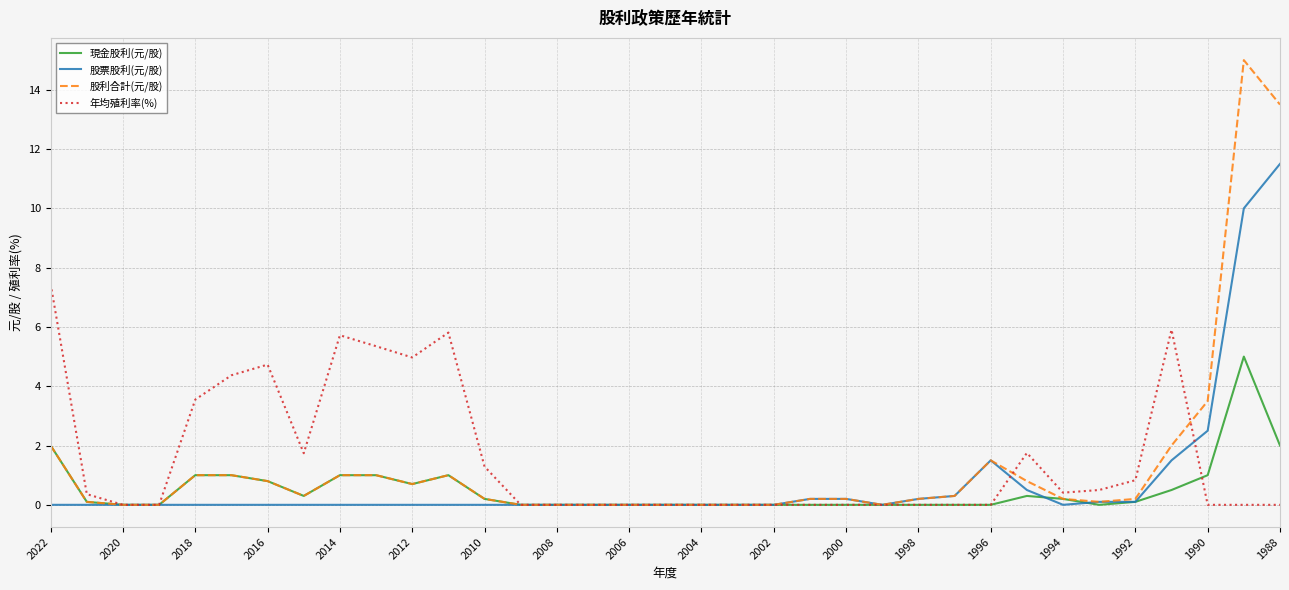

Does the chart have visible grid lines?

Yes